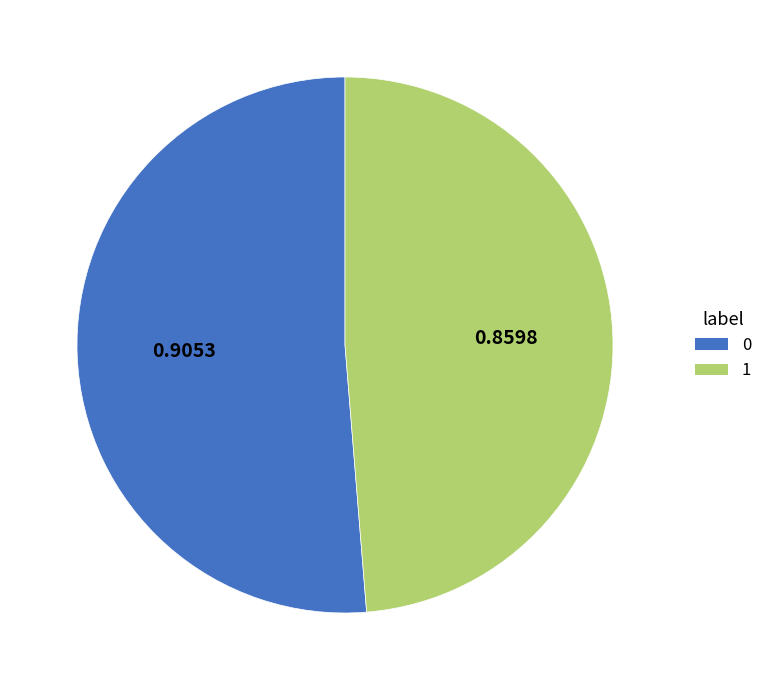

Is the sum of 0 and 1 greater than half?

Yes